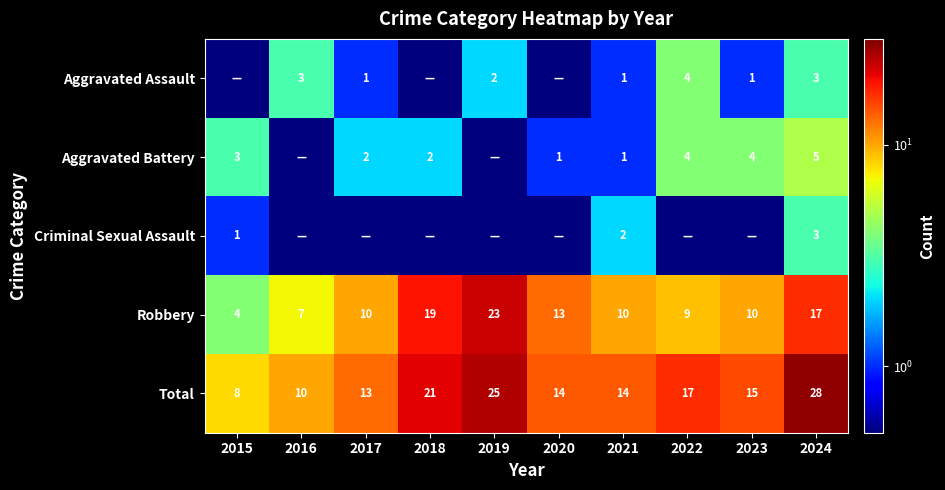

How many series are shown in this chart?

5